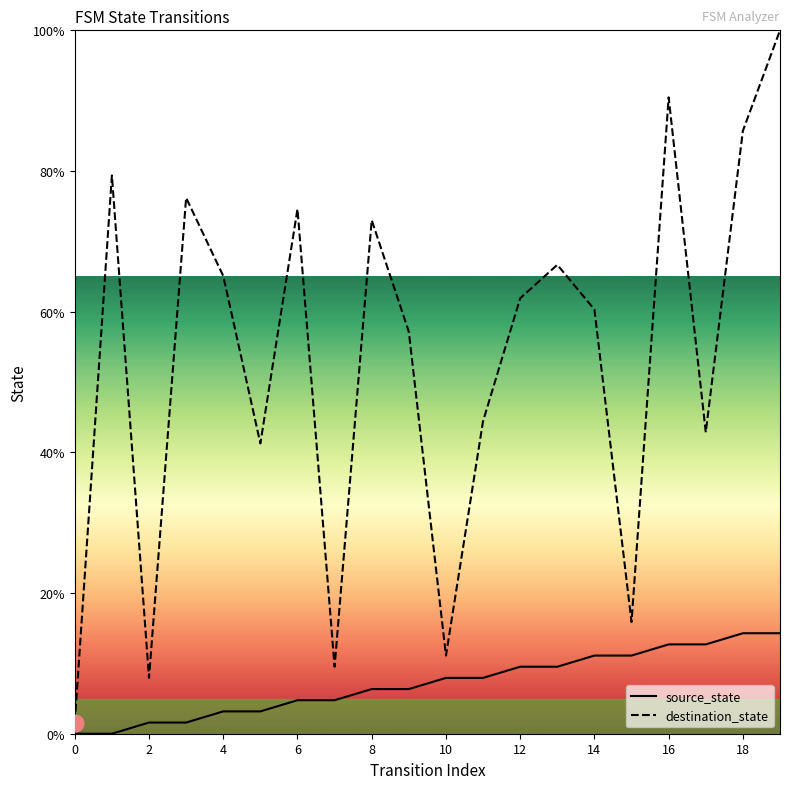

The value of source_state at 13 is 9.5. True or false?

True